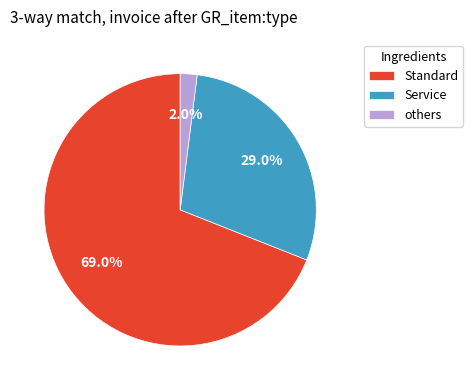

Rank the categories by value from highest to lowest.

Standard, Service, others